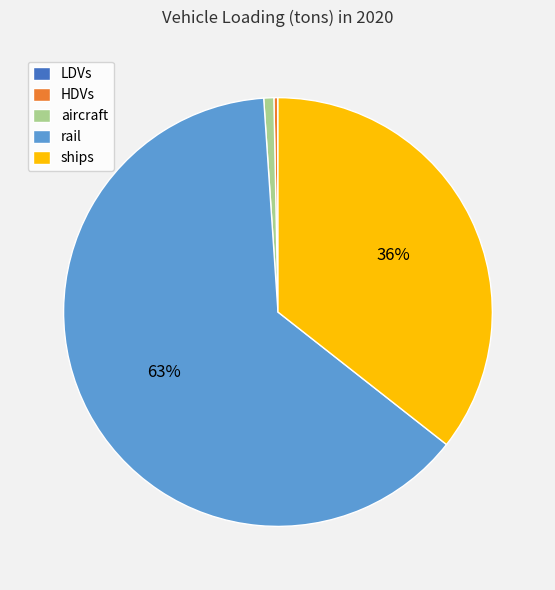

Is there any slice that represents more than half of the pie?

Yes